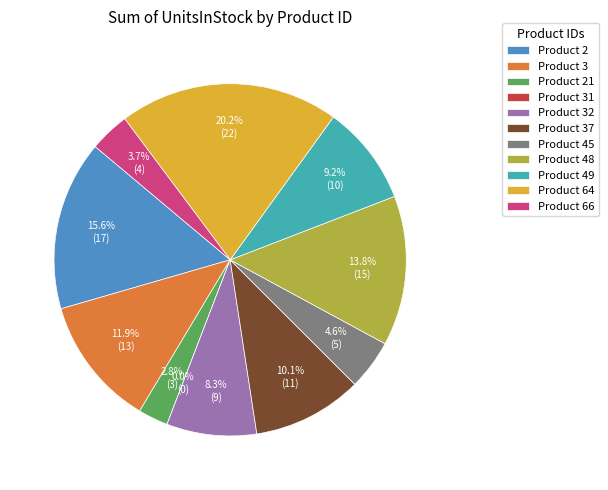

To the nearest percent, what is the combined percentage of 32 and 31?

8%